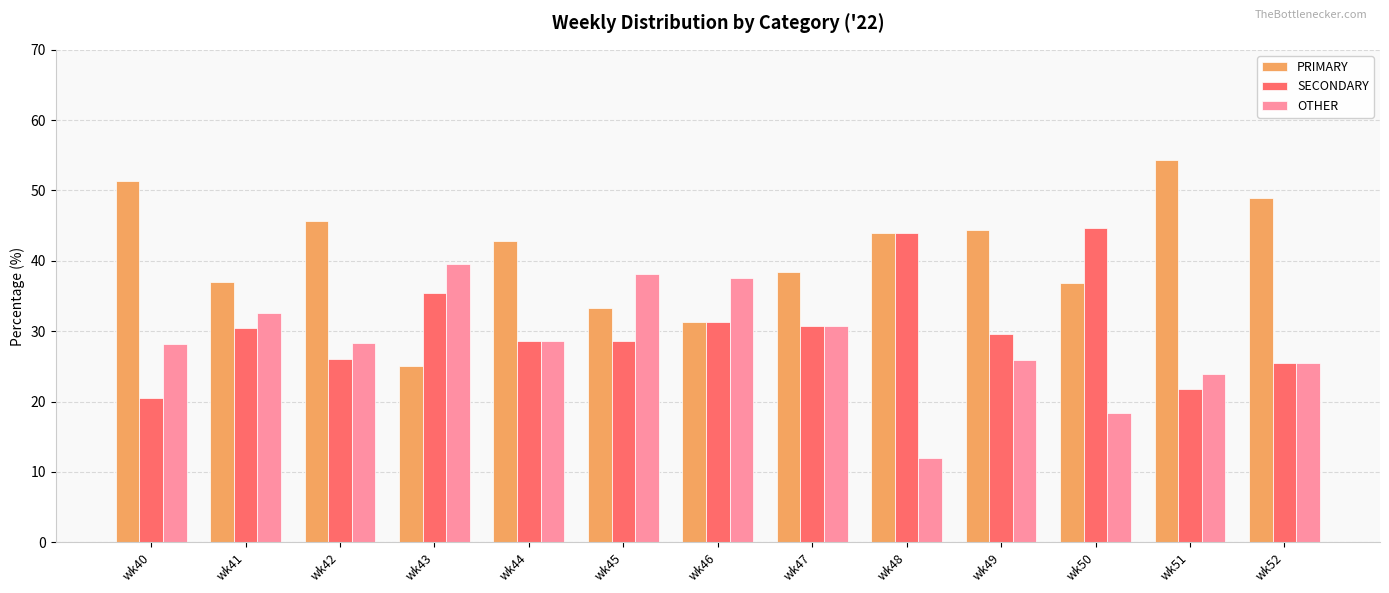

Which series has the largest total across all categories?

PRIMARY